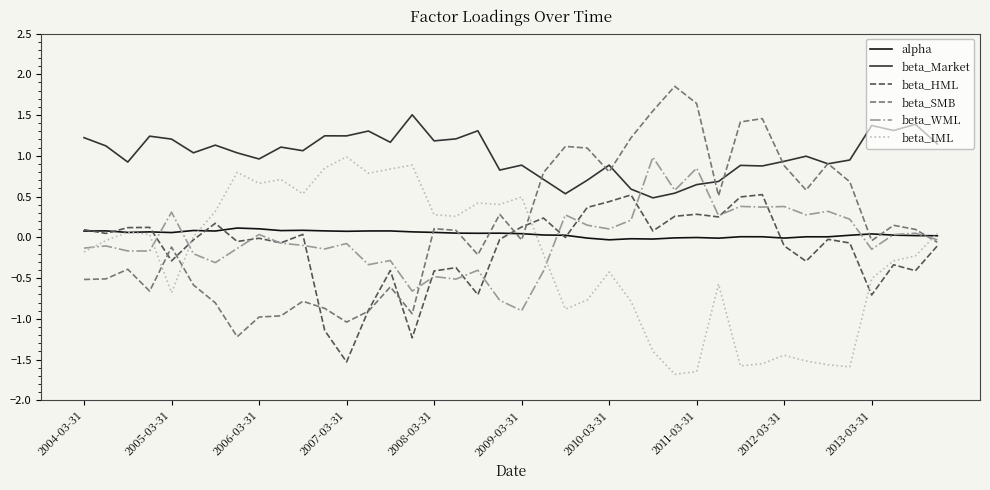

How many times do beta_IML and beta_SMB cross each other?

4